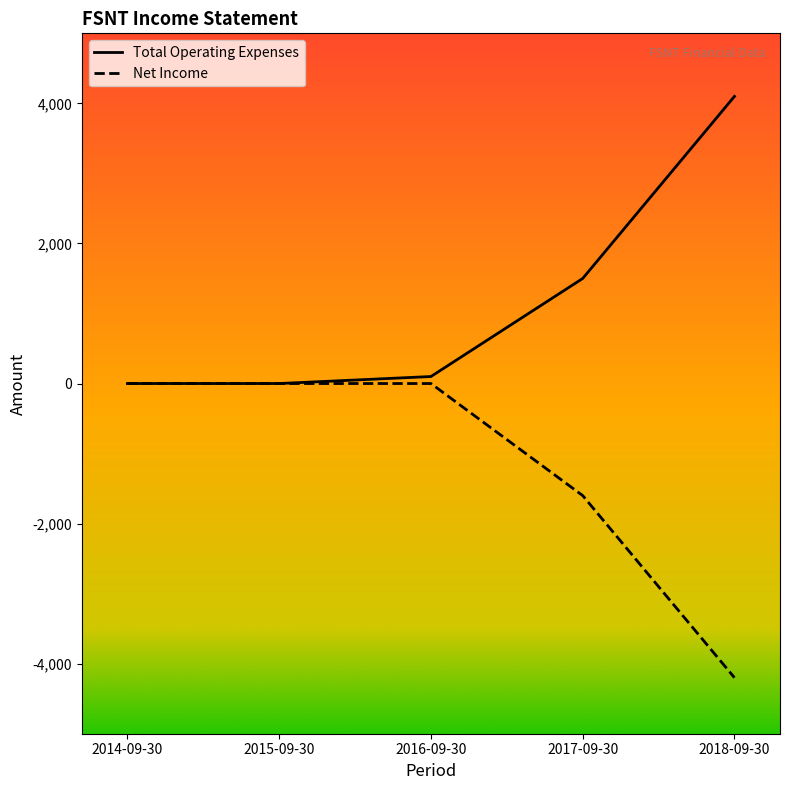

Reading left to right, what are all the values shown in this chart?

Total Operating Expenses: 2014-09-30=0	2015-09-30=0	2016-09-30=100	2017-09-30=1500	2018-09-30=4100
Net Income: 2014-09-30=0	2015-09-30=0	2016-09-30=0	2017-09-30=-1600	2018-09-30=-4200